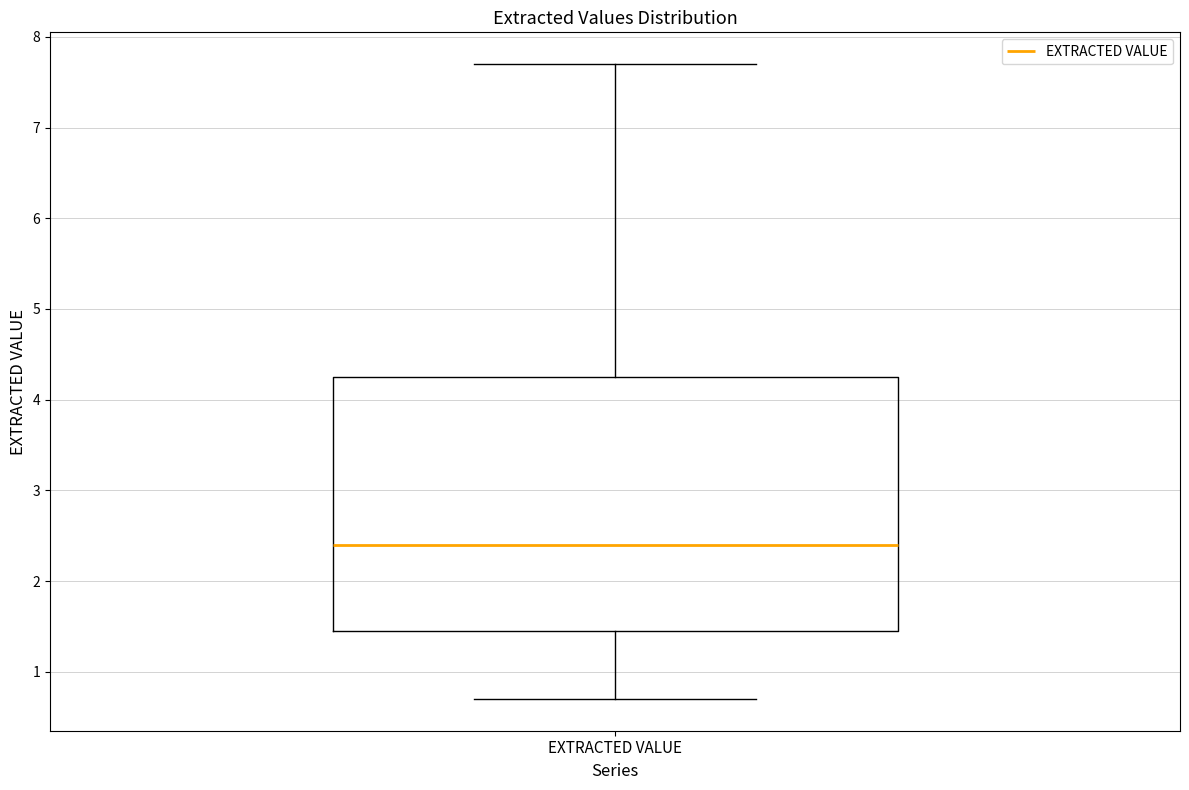

Where is the lower edge of the box for EXTRACTED VALUE on the y-axis? The values are not printed on the chart, so give them approximately, as read against the axis.

1.5